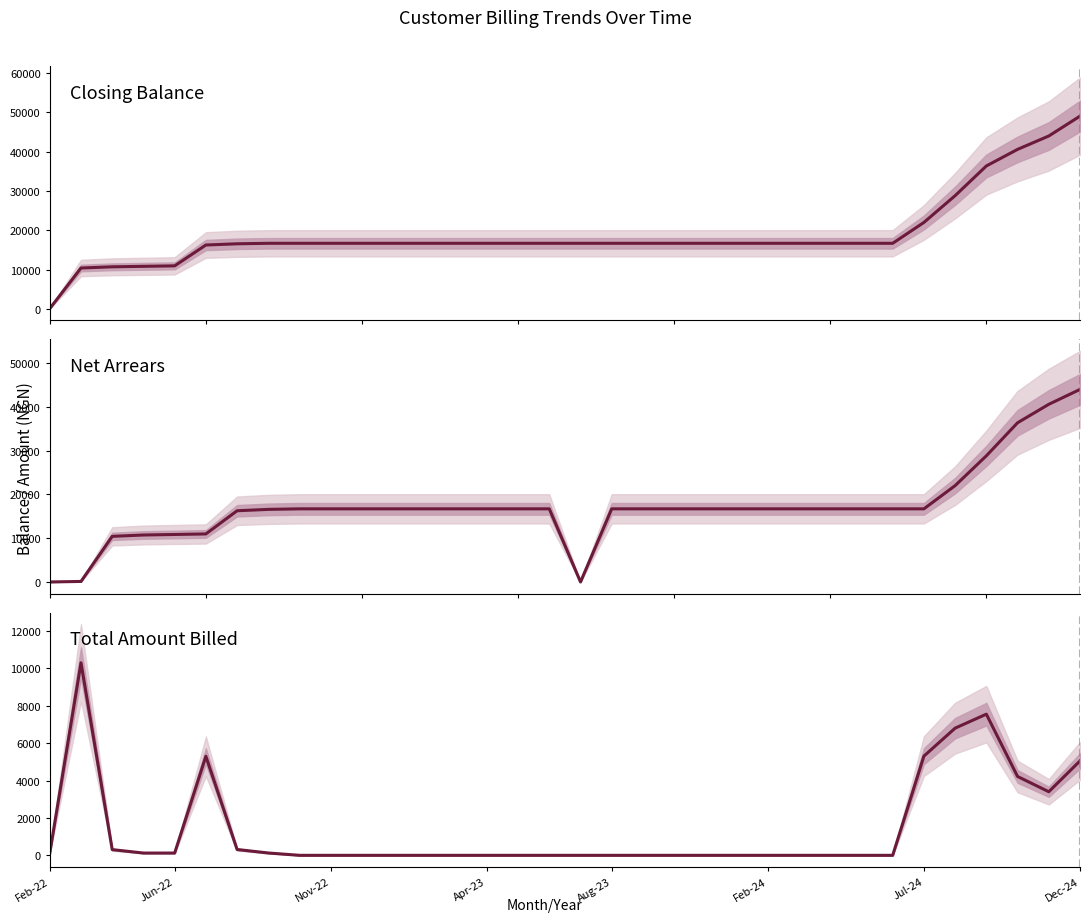

What is the total value across all series at 20?

33397.7